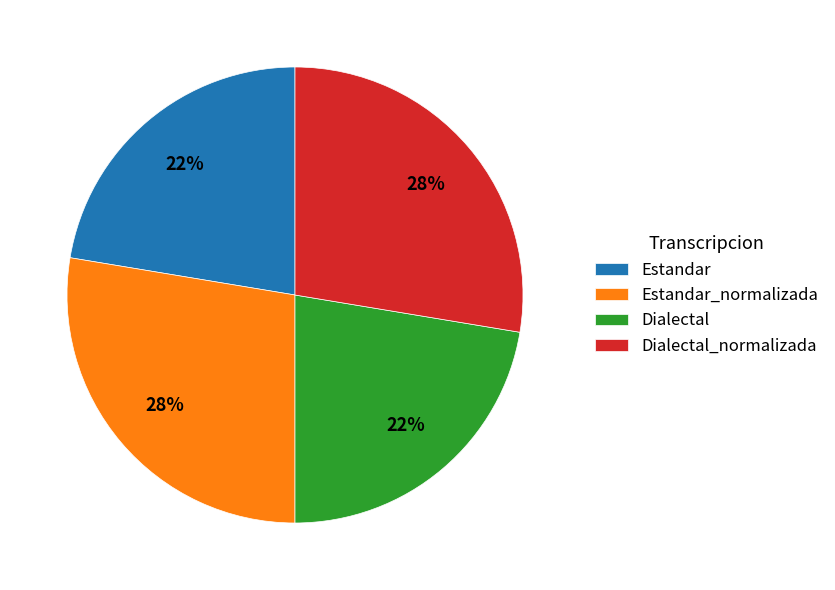

Does Dialectal_normalizada account for over 50% of the chart?

No